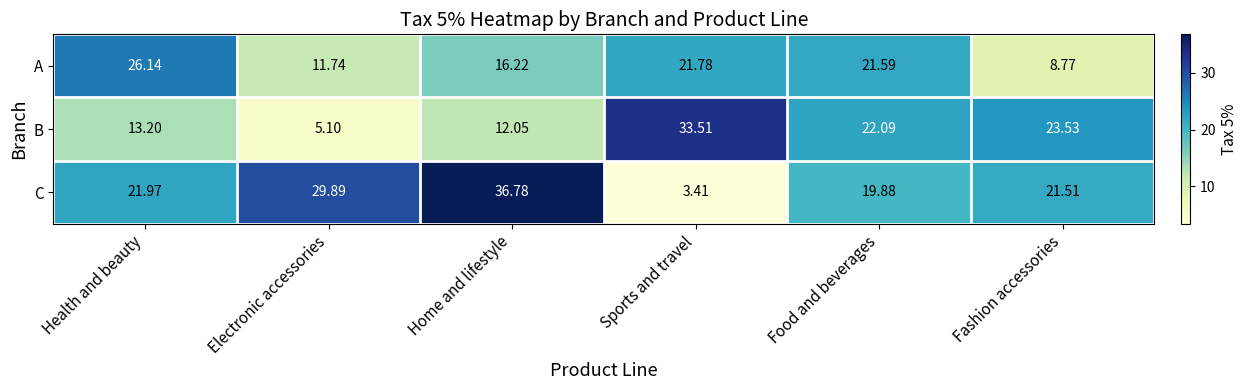

What is the total value across all series at Health and beauty?

61.3